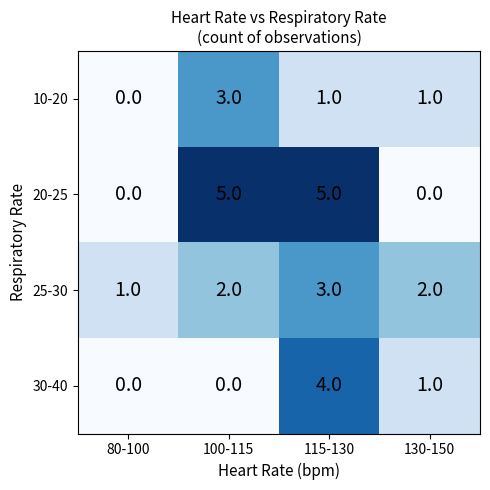

What is the difference between the second highest and second lowest values in the 20-25 series?

5